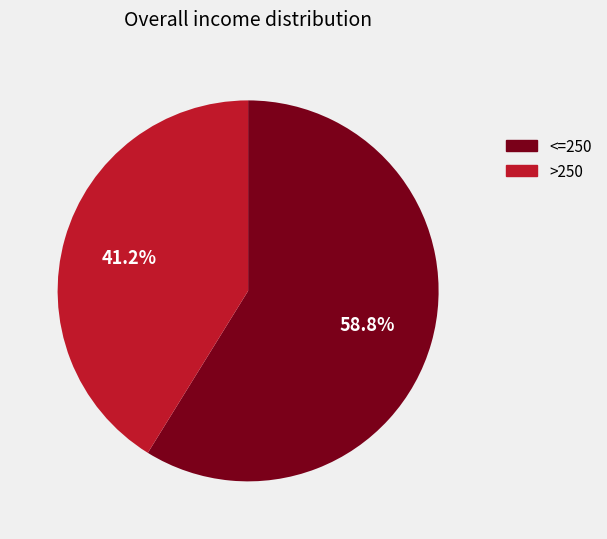

How many slices are in this pie chart?

2